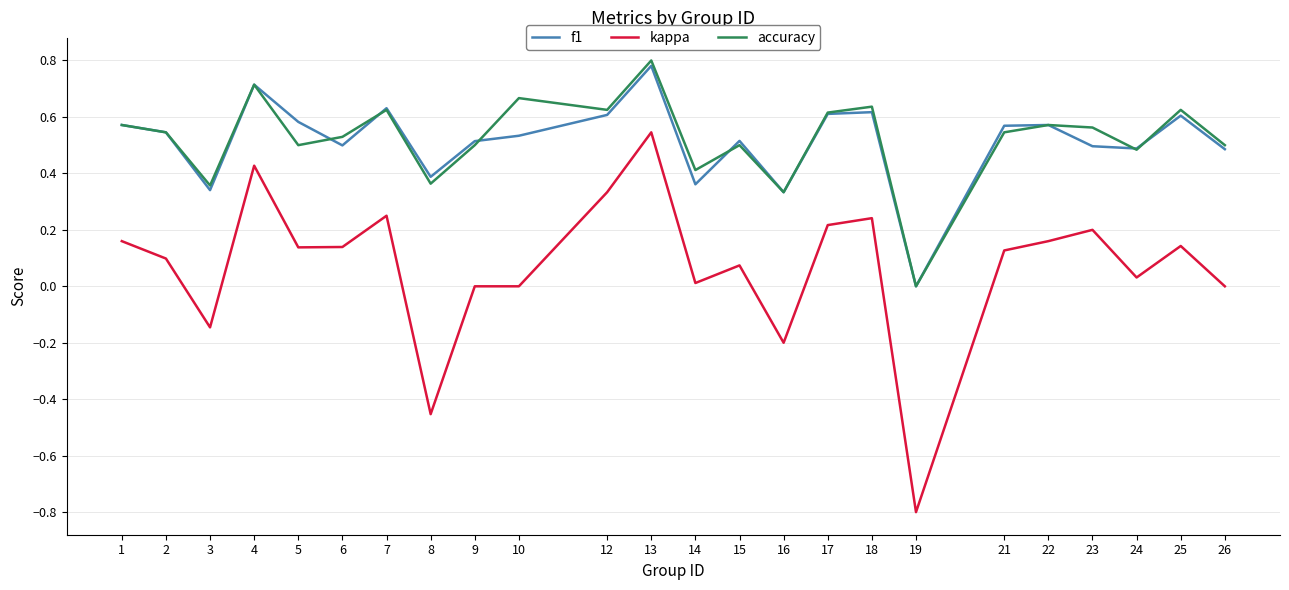

Is the value of kappa at 24 greater than the value of f1 at 26?

No